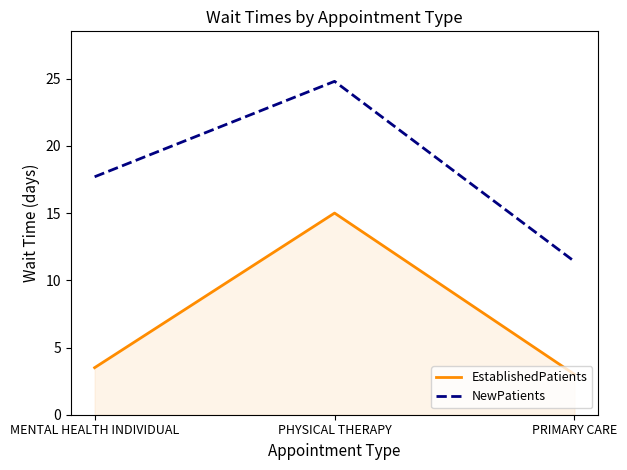

What is the total value across all series at MENTAL HEALTH INDIVIDUAL?

21.2